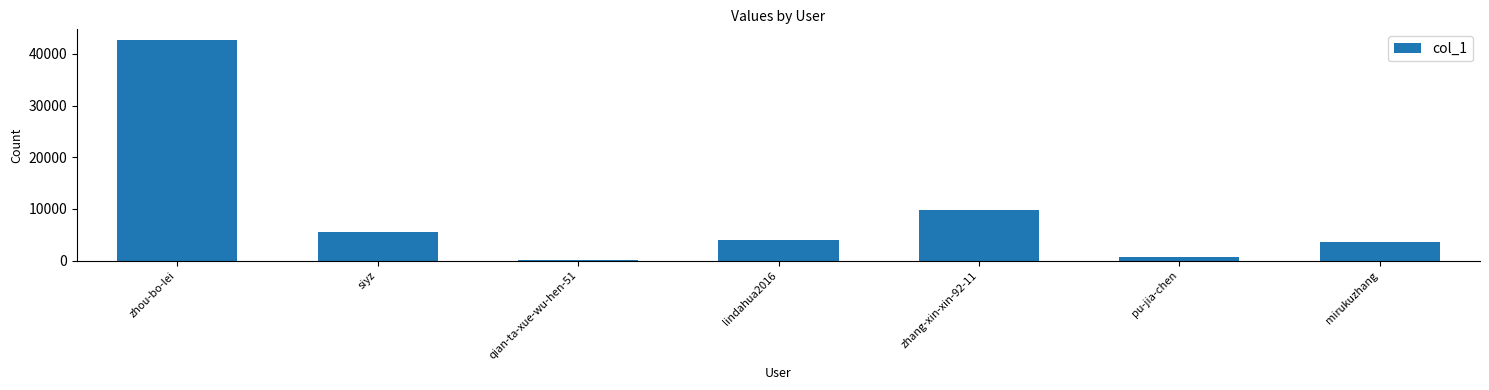

Reading right to left, what are all the values shown in this chart?

mirukuzhang=3597	pu-jia-chen=766	zhang-xin-xin-92-11=9744	lindahua2016=3992	qian-ta-xue-wu-hen-51=42	siyz=5525	zhou-bo-lei=42598